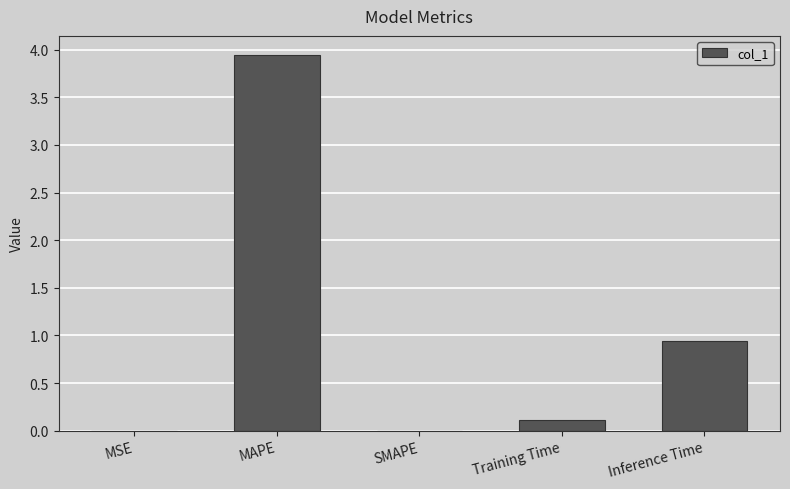

What is the sum of the values at Inference Time and MAPE?

4.9